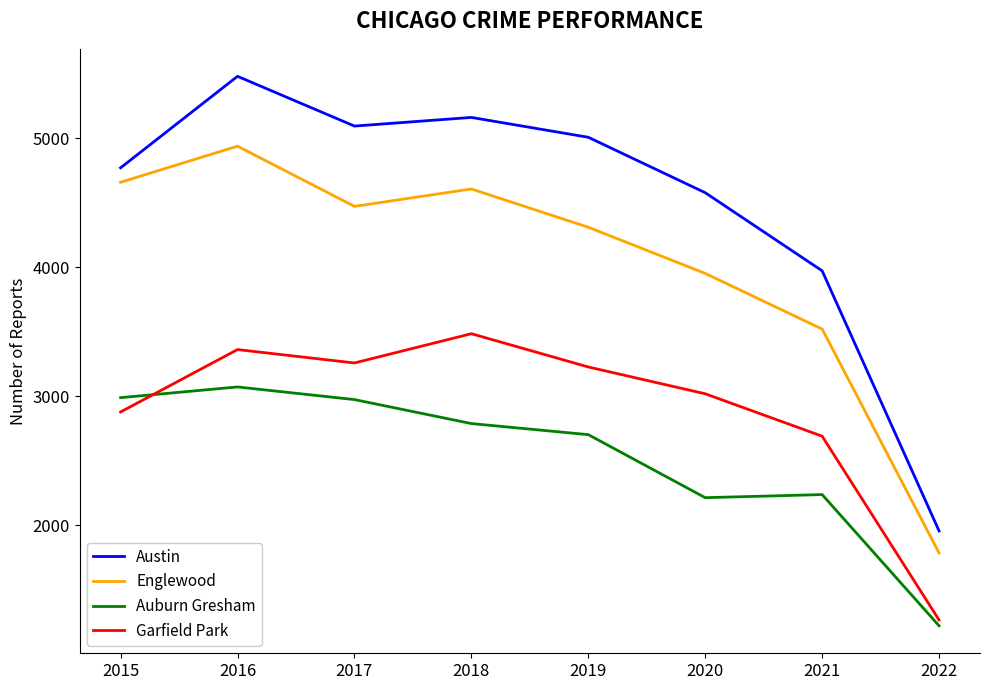

What is the difference between the maximum and second lowest values in the Auburn Gresham series?

859